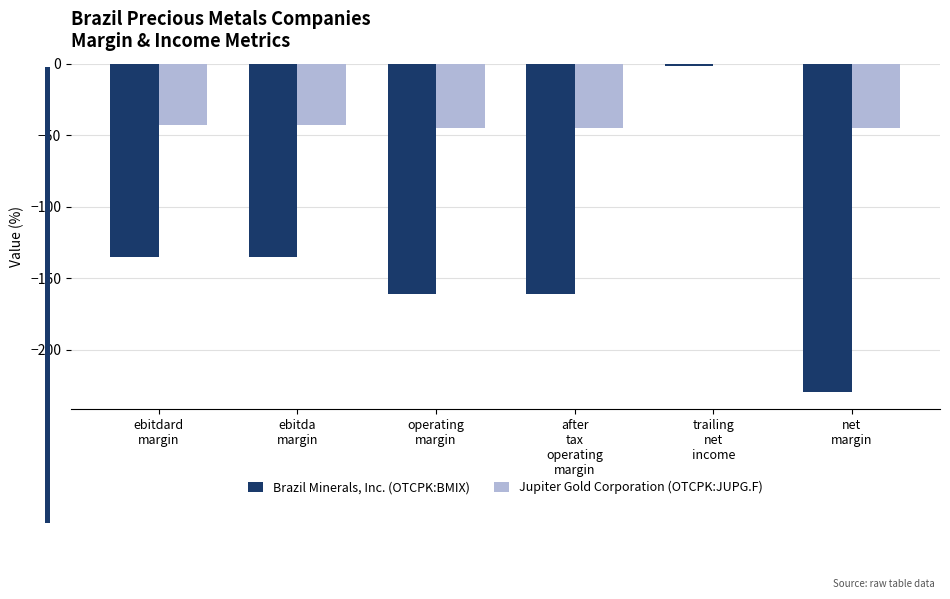

Reading left to right, extract all data points from this chart.

Brazil Minerals, Inc. (OTCPK:BMIX): -135.0	-135.0	-161.2	-161.2	-1.8	-230.0
Jupiter Gold Corporation (OTCPK:JUPG.F): -42.7	-42.7	-44.7	-44.7	-0.4	-44.7